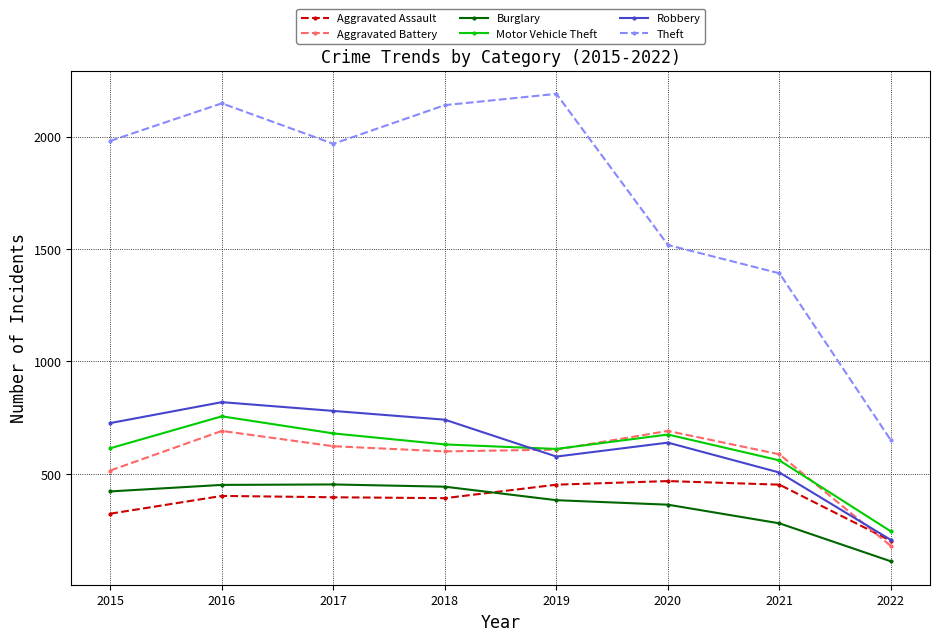

Which series has the largest total across all categories?

Theft